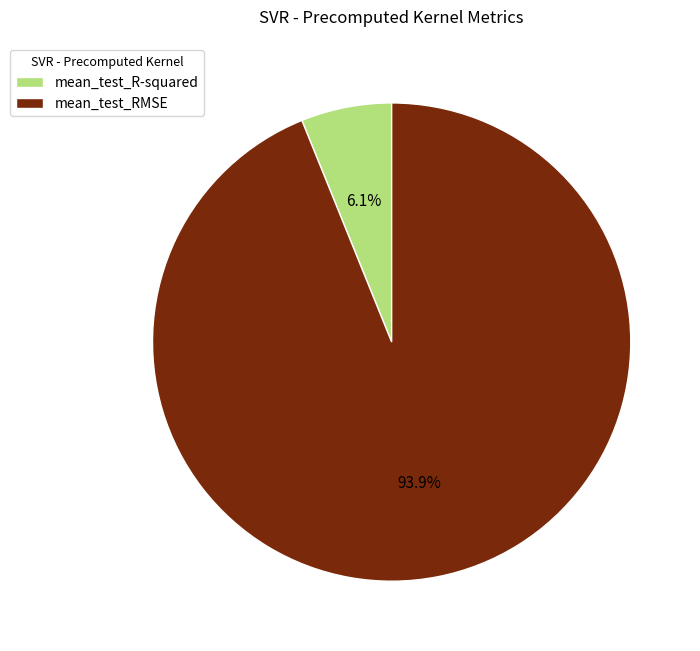

Which category accounts for the majority?

mean_test_RMSE